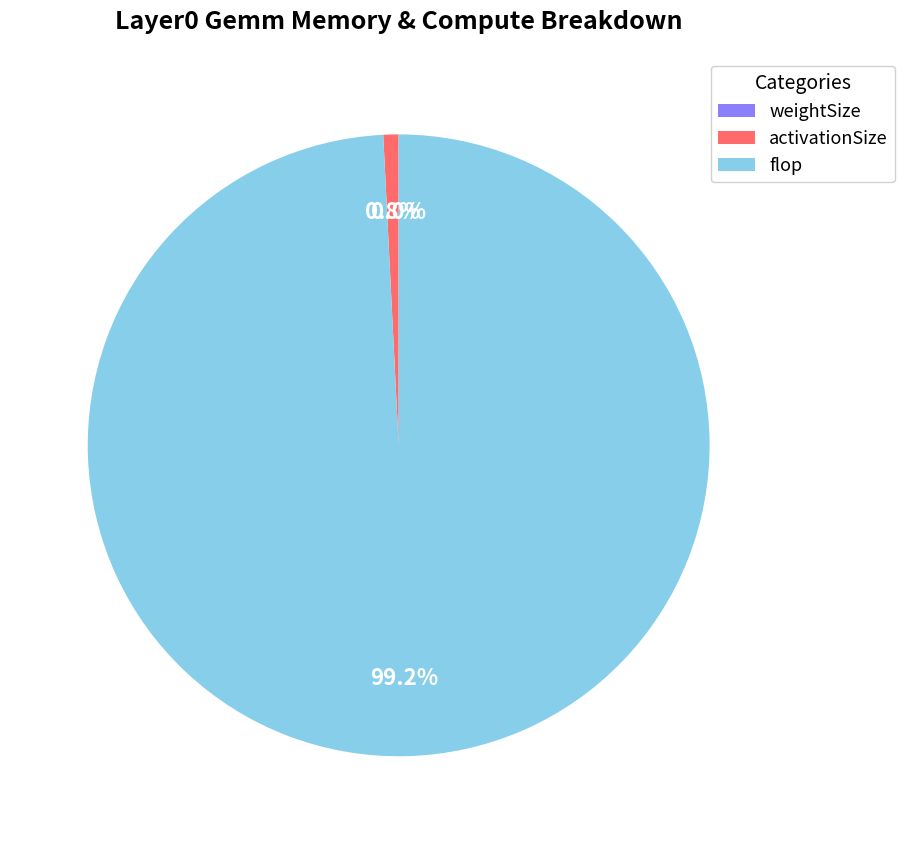

Which has a higher value, activationSize or flop?

flop